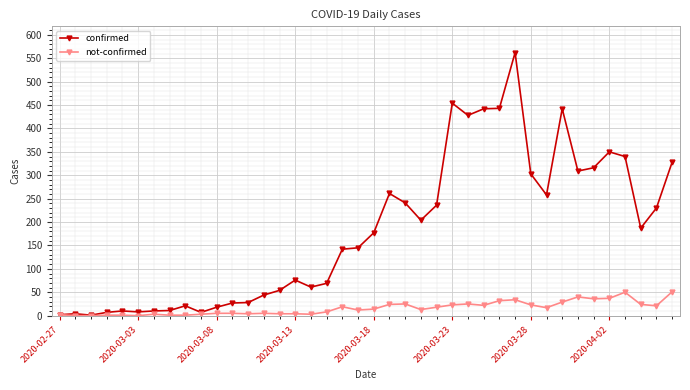

How many lines are shown in the chart?

2